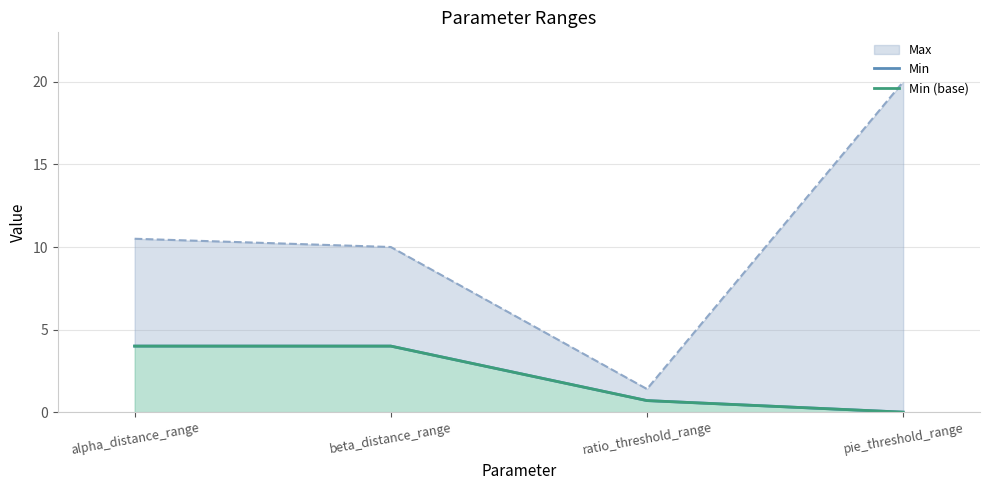

What is the sum of the Min (base) values at beta_distance_range and alpha_distance_range?

8.0